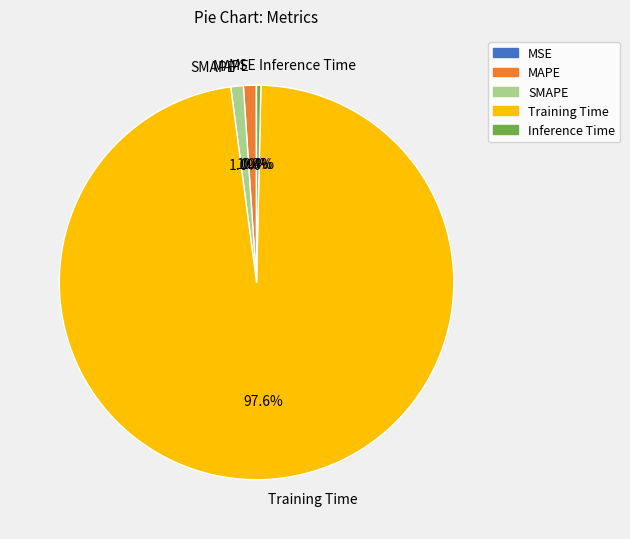

To the nearest percent, what is the difference between the Inference Time and Training Time slice percentages?

97%